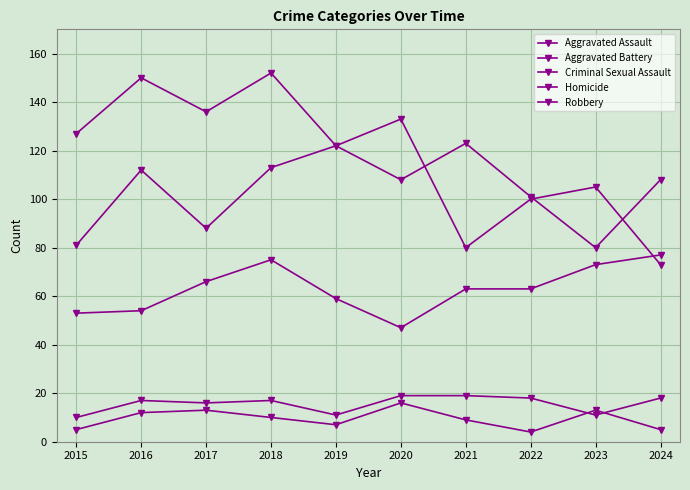

How many data points in Homicide are less than 10?

5